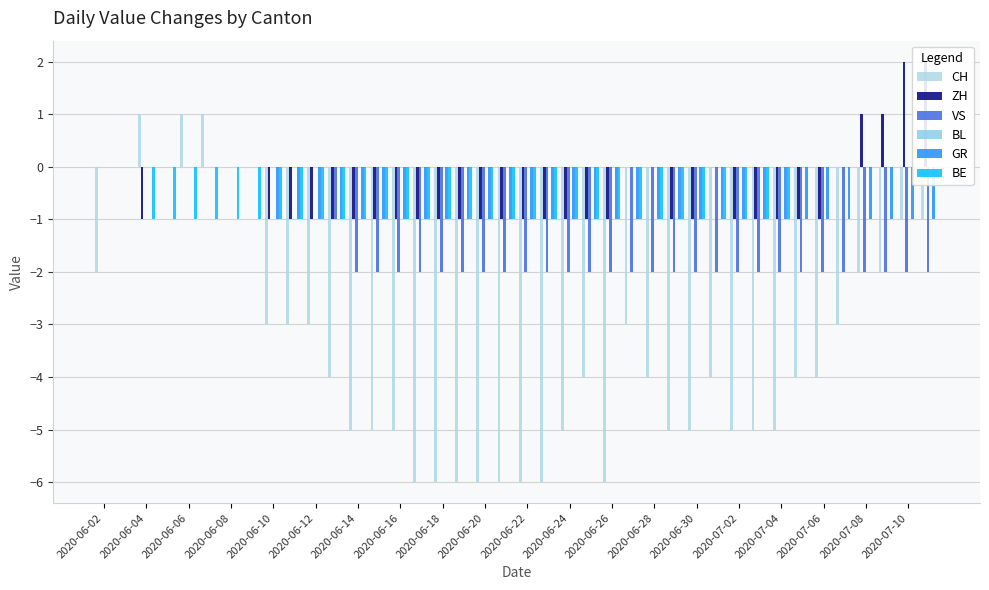

True or false: VS has a value of -3 at 33.

False